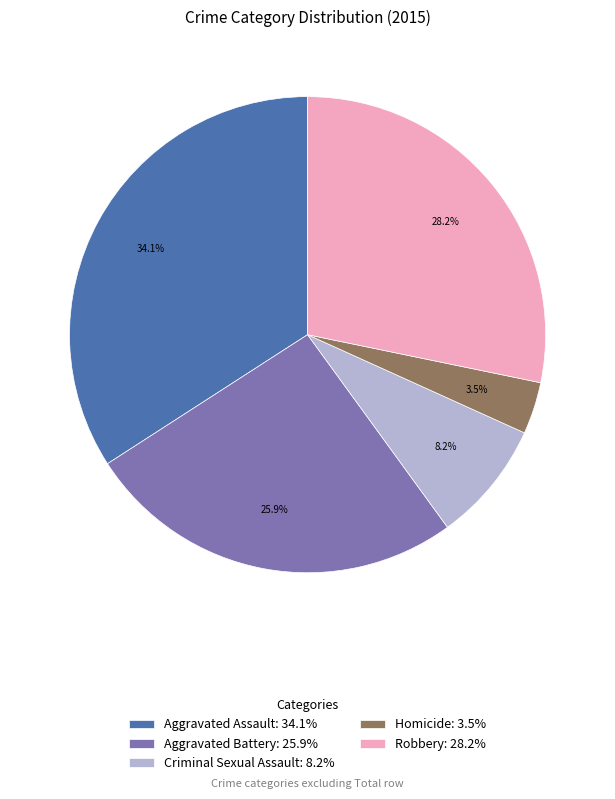

To the nearest percent, what is the difference between the largest and smallest slice percentages?

31%